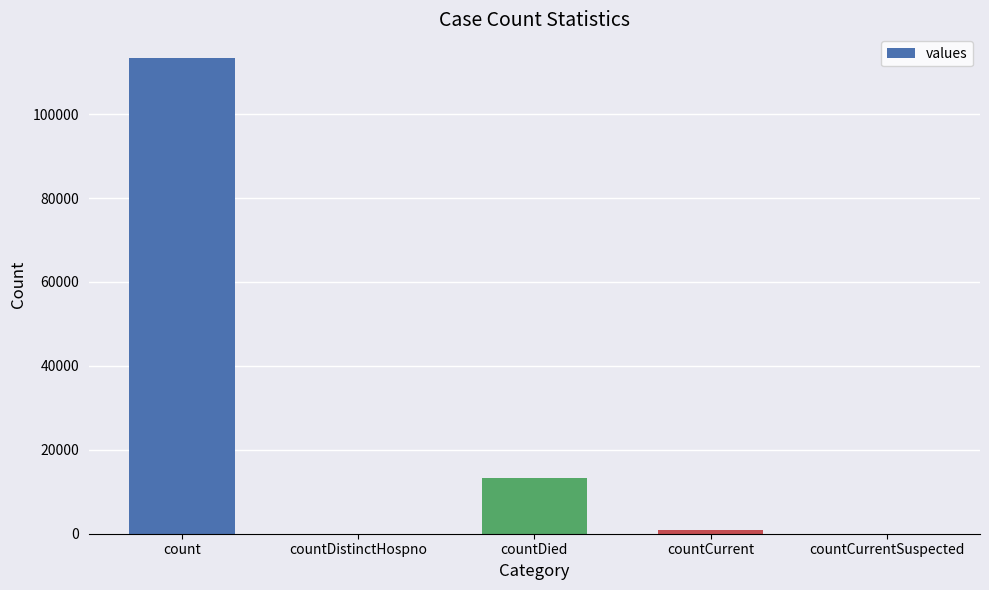

True or false: the data shows 113351 at count.

True